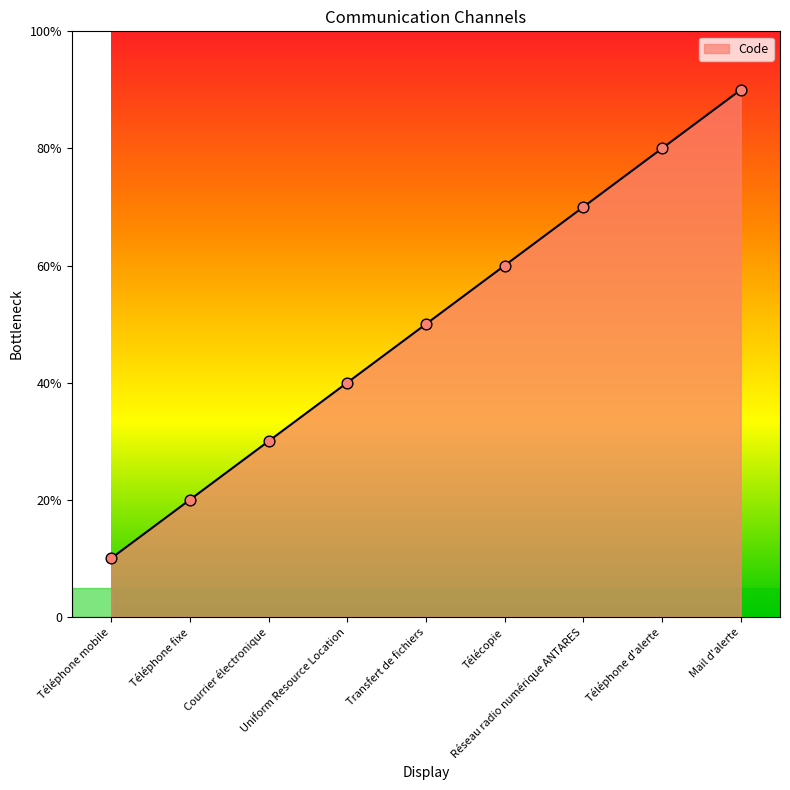

Which has a higher value, Uniform Resource Location or Transfert de fichiers?

Transfert de fichiers